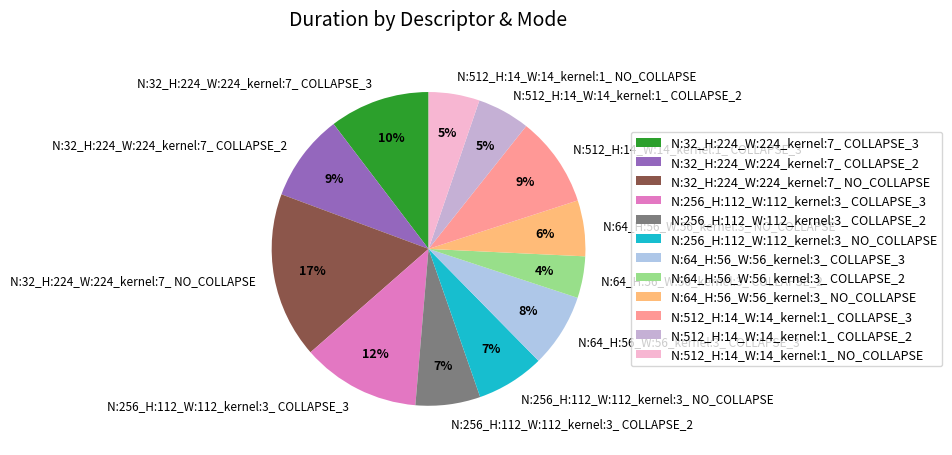

Is there any slice that represents more than half of the pie?

No